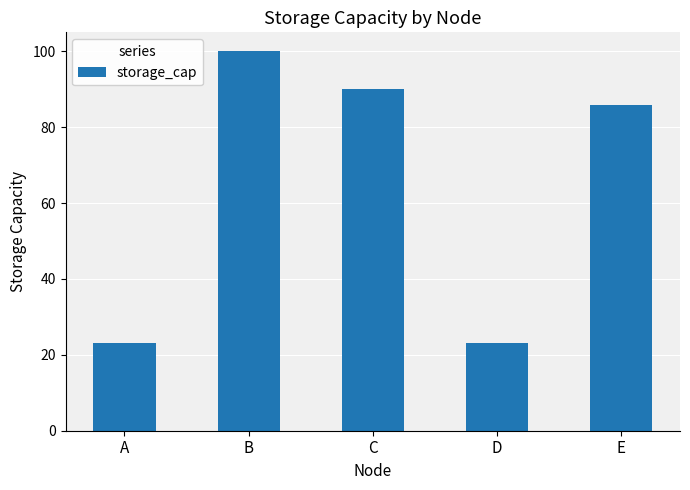

Does the chart contain any negative values?

No